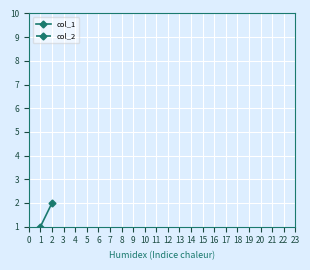

How many positive values does the col_1 series have?

2